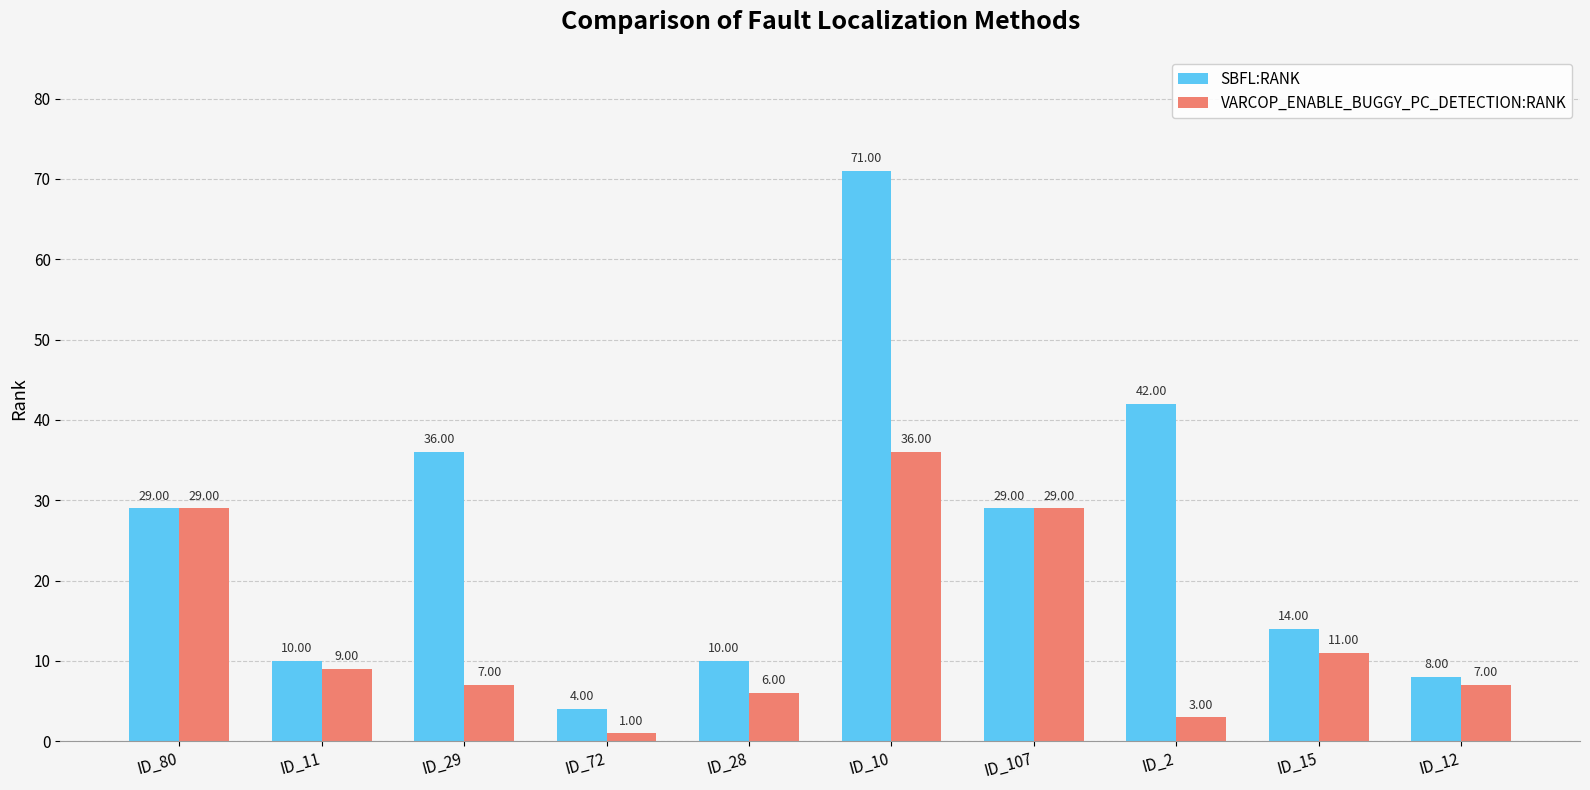

Count the number of categories in the chart.

10